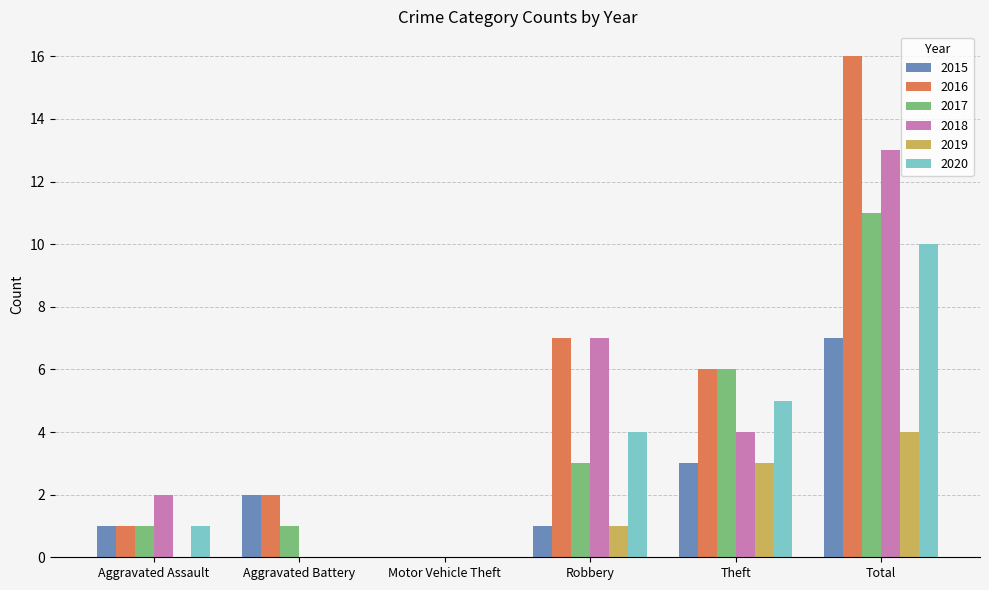

Does the chart contain stacked bars?

No